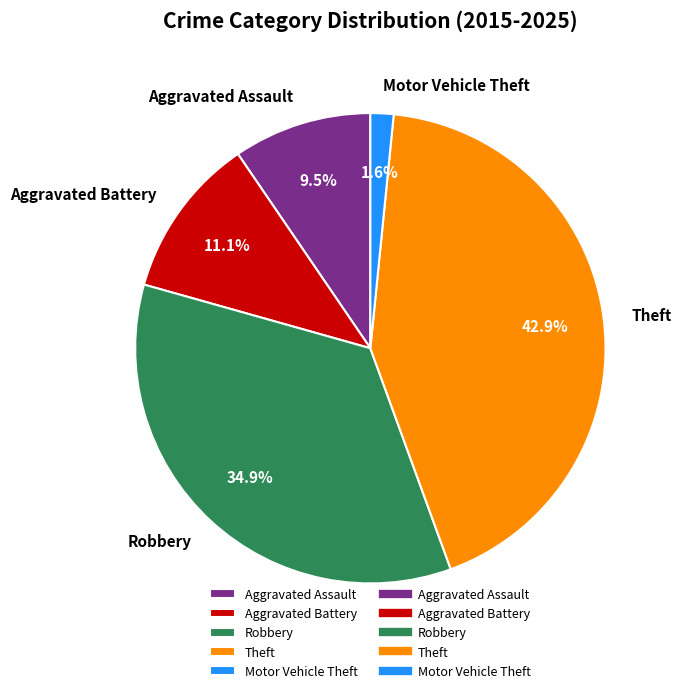

Rank the categories by value from lowest to highest.

Motor Vehicle Theft, Aggravated Assault, Aggravated Battery, Robbery, Theft